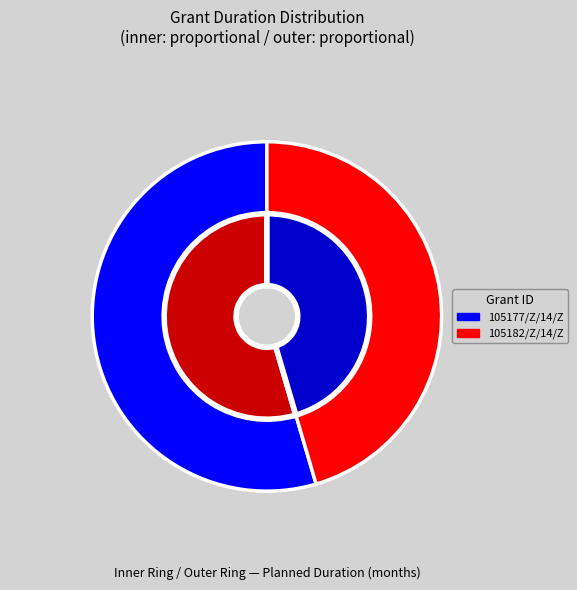

What is the ratio of the value at 360G-sampletrust-105182/Z/14/Z to the value at 360G-sampletrust-105177/Z/14/Z?

0.8